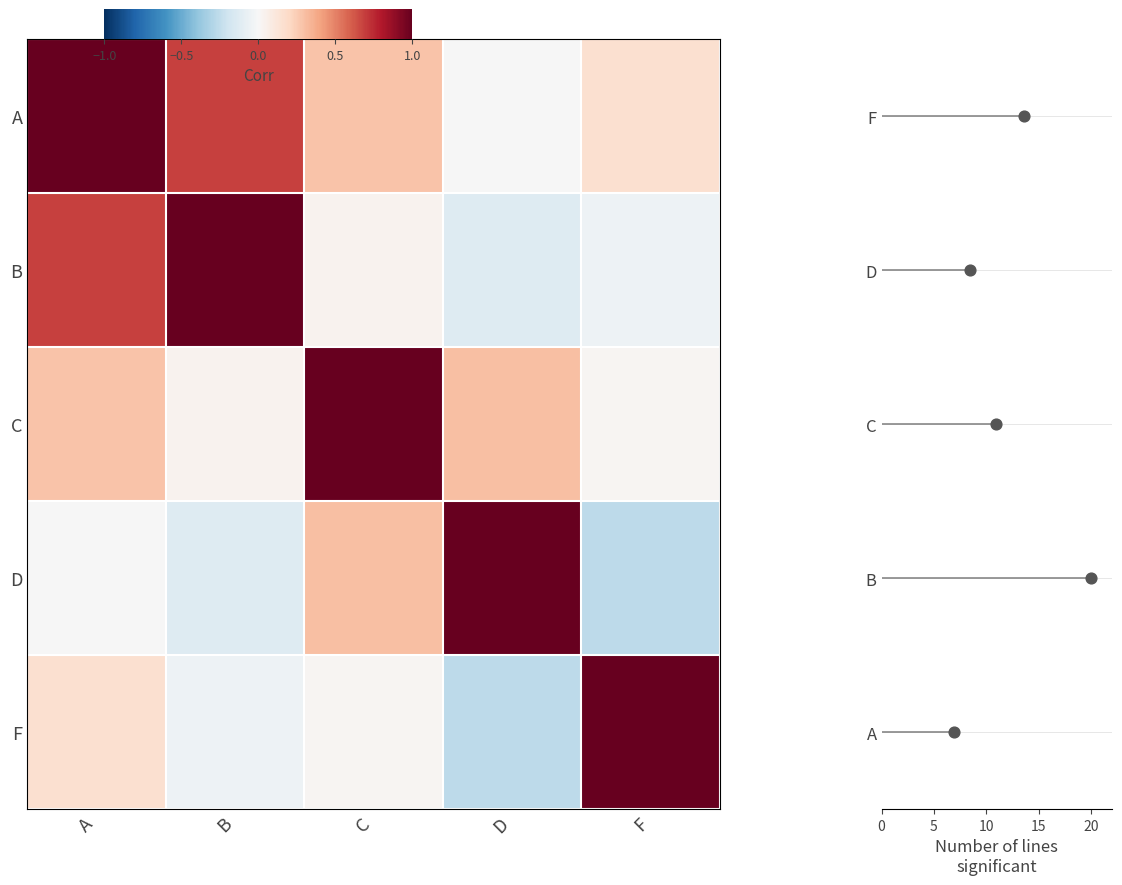

What is the difference between the B values at F and C?

0.1